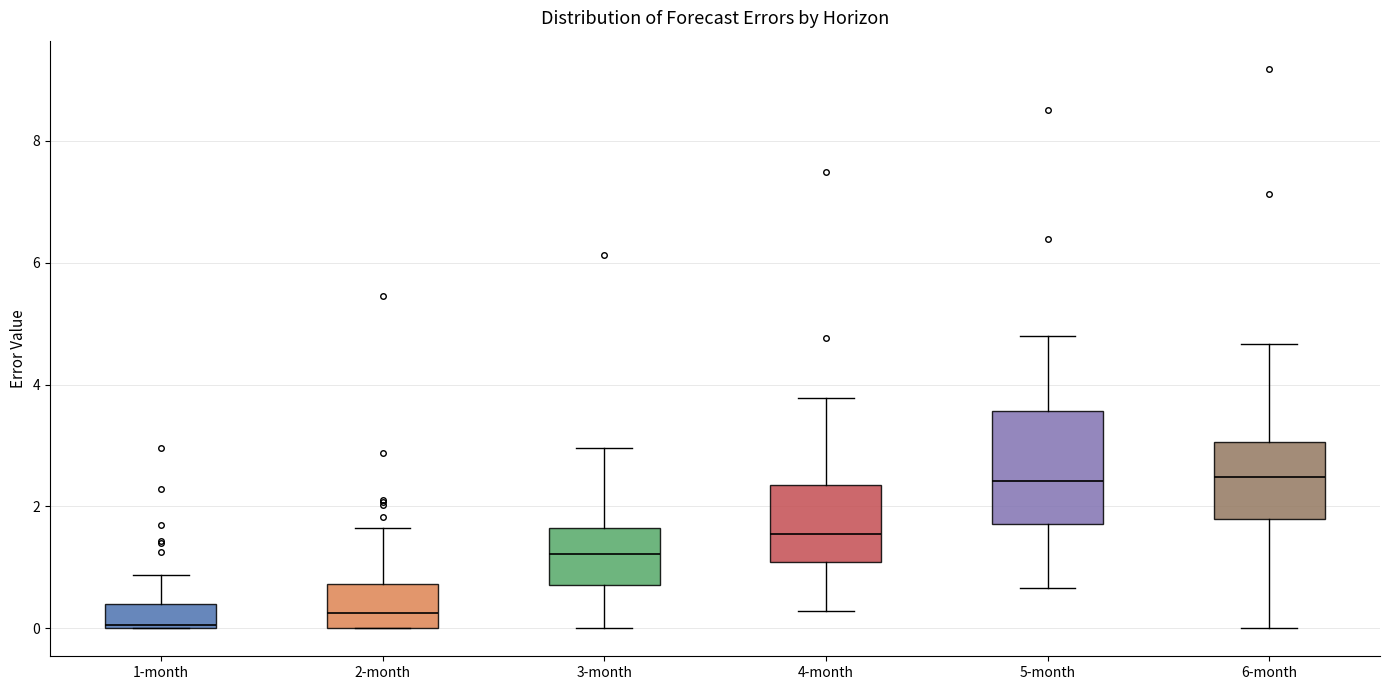

Reading left to right, read every box against the y-axis: the position of its median line, the range the box covers, and the ends of its whiskers. The values are not printed on the chart, so give them approximately, as read against the axis.

1-month: median 0.0 (just above the box's lower edge), box 0.0 to 0.4, whiskers 0.0 to 0.8
2-month: median 0.2, box 0.0 to 0.8, whiskers 0.0 to 1.6
3-month: median 1.2, box 0.8 to 1.6, whiskers 0.0 to 3.0
4-month: median 1.6, box 1.0 to 2.4, whiskers 0.2 to 3.8
5-month: median 2.4, box 1.8 to 3.6, whiskers 0.6 to 4.8
6-month: median 2.4, box 1.8 to 3.0, whiskers 0.0 to 4.6